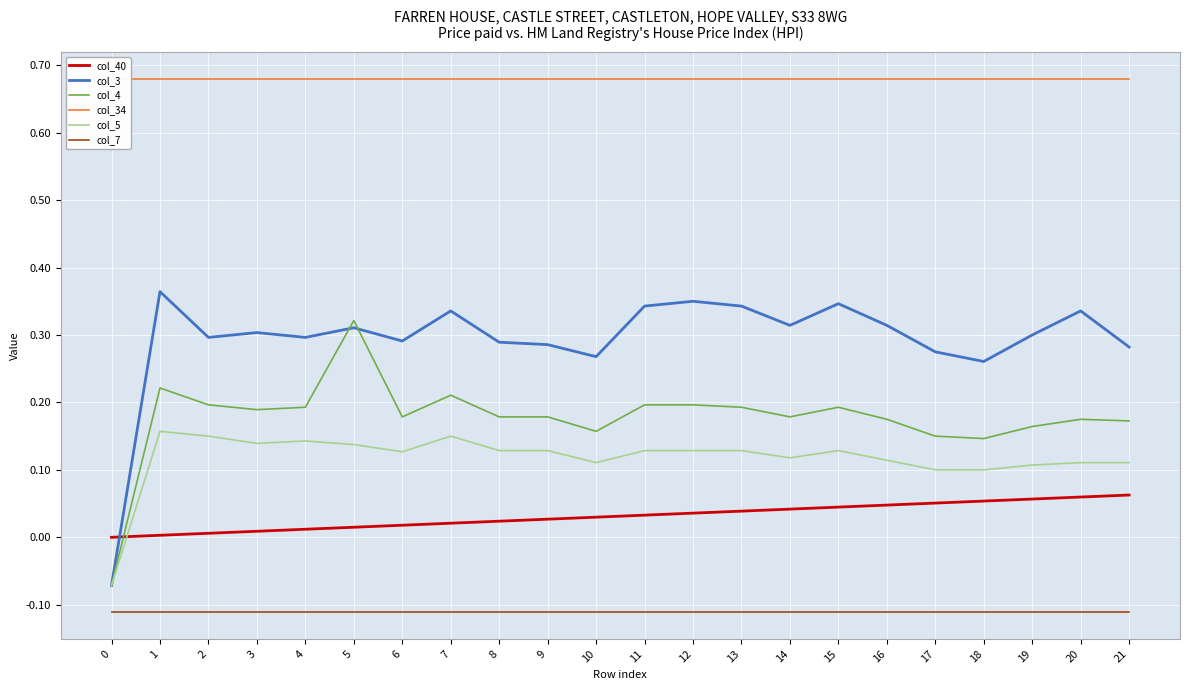

Which has a higher value, 1 or 4?

4